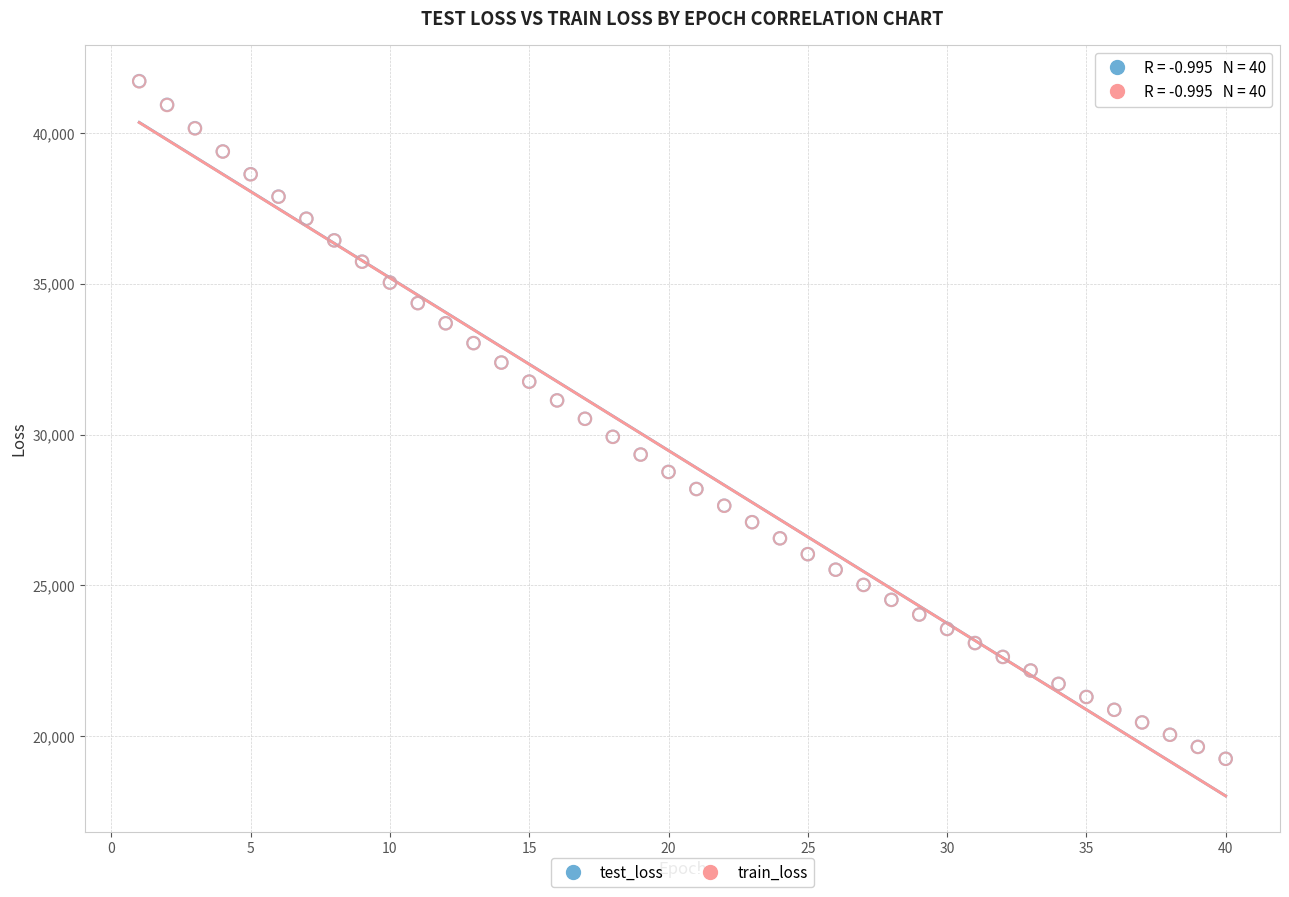

Which series has the widest spread of Y values?

test_loss